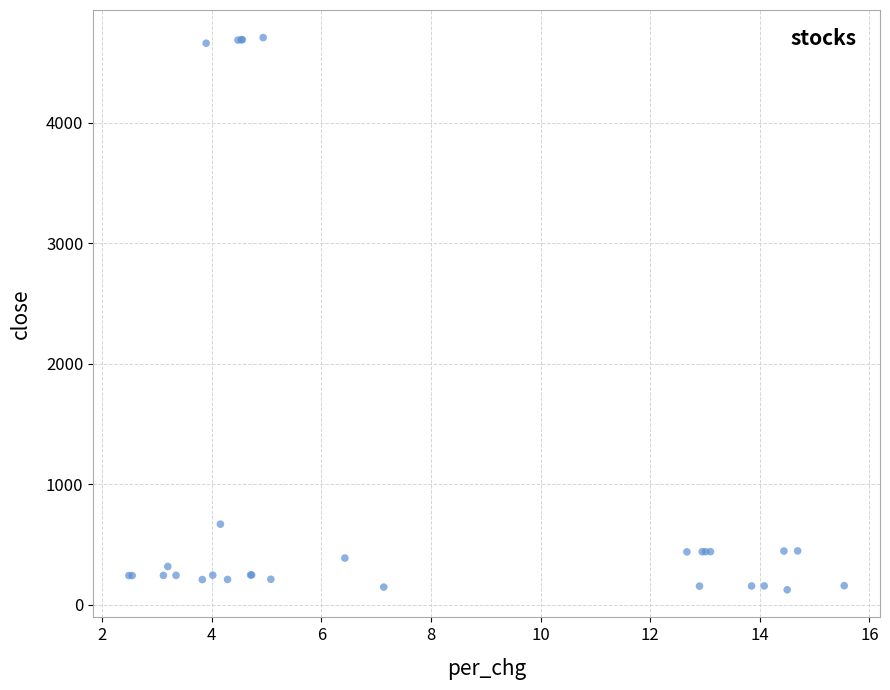

What Y value in the scatter plot is closest to 2414?

668.6